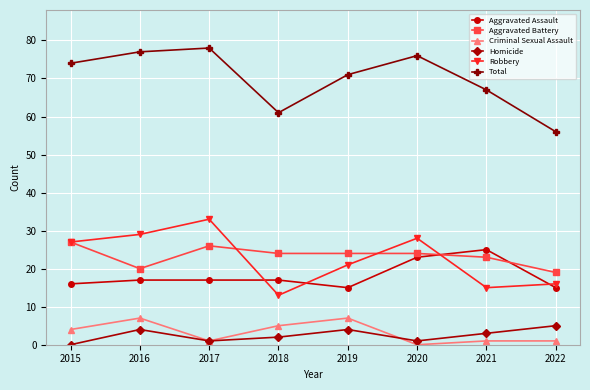

What is the average value of the Aggravated Battery series?

23